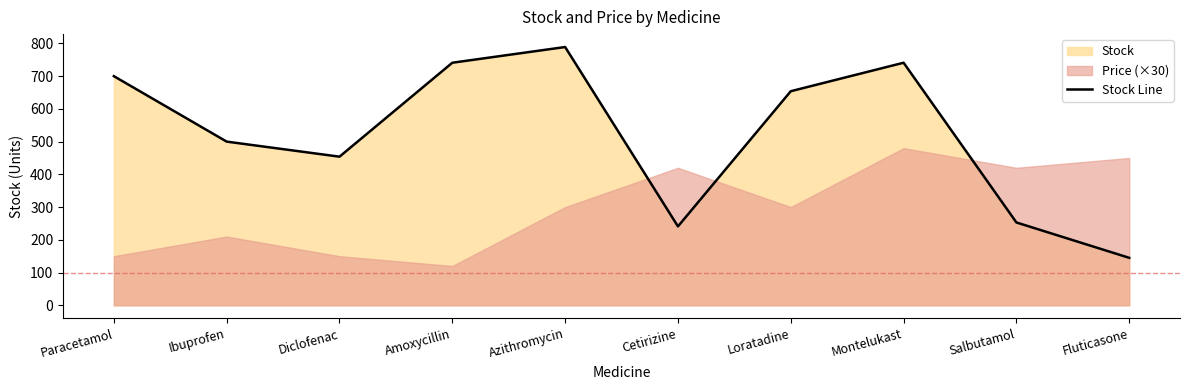

Rank the categories by value from highest to lowest.

Azithromycin, Amoxycillin, Montelukast, Paracetamol, Loratadine, Ibuprofen, Diclofenac, Salbutamol, Cetirizine, Fluticasone